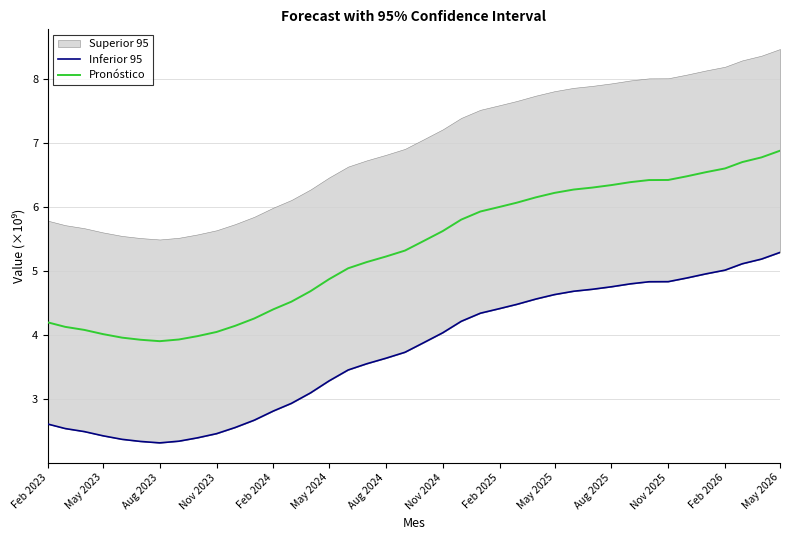

True or false: Pronóstico has more than 2 points higher than both neighbors.

False